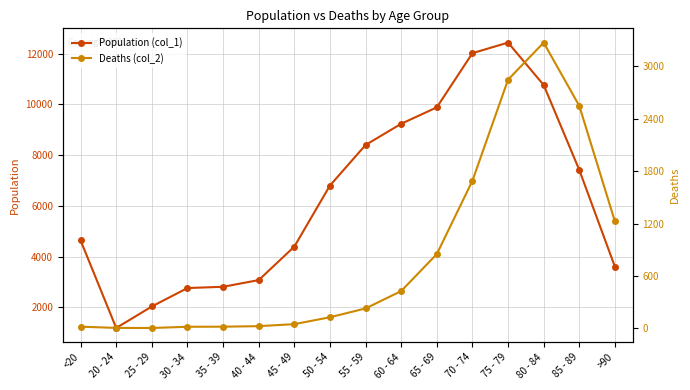

What are all the series names shown in the legend?

Population (col_1), Deaths (col_2)